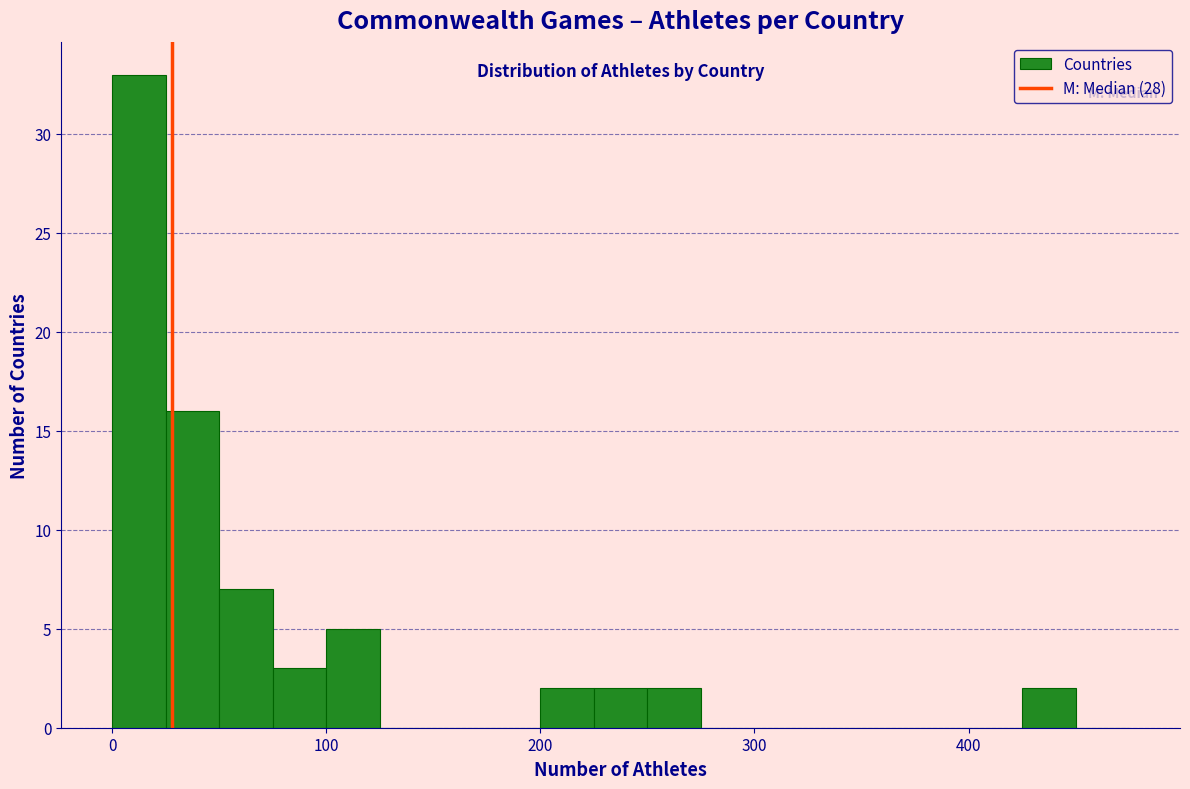

Around what value on the x-axis is the tallest bar? Give the approximate position of its centre, as read against the axis.

10